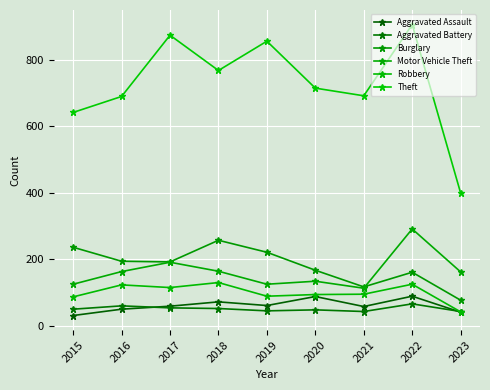

In Theft, how many points are lower than both neighbors (excluding endpoints)?

2